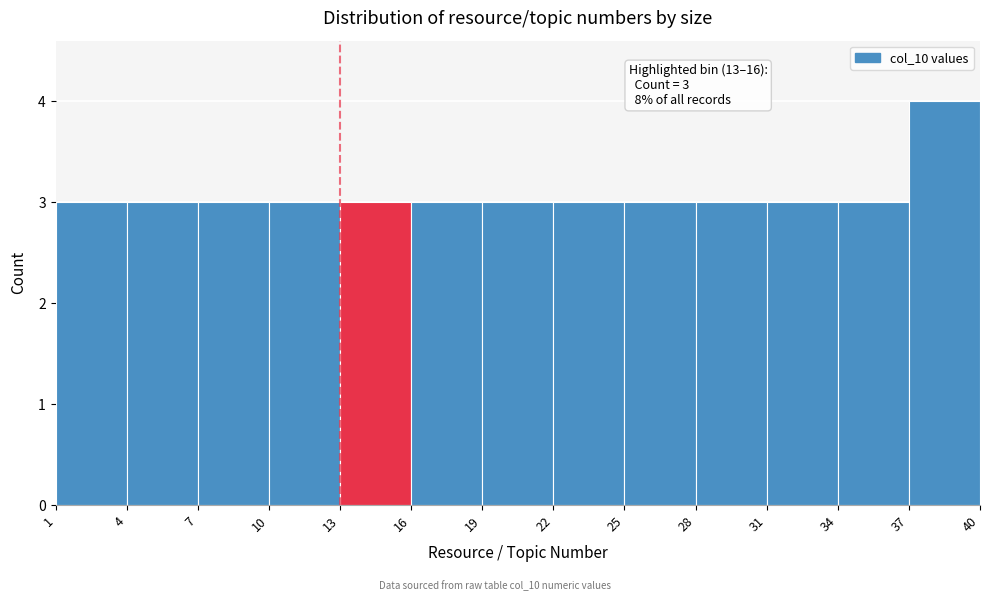

Over which range of the x-axis is the bar tallest?

37 to 40